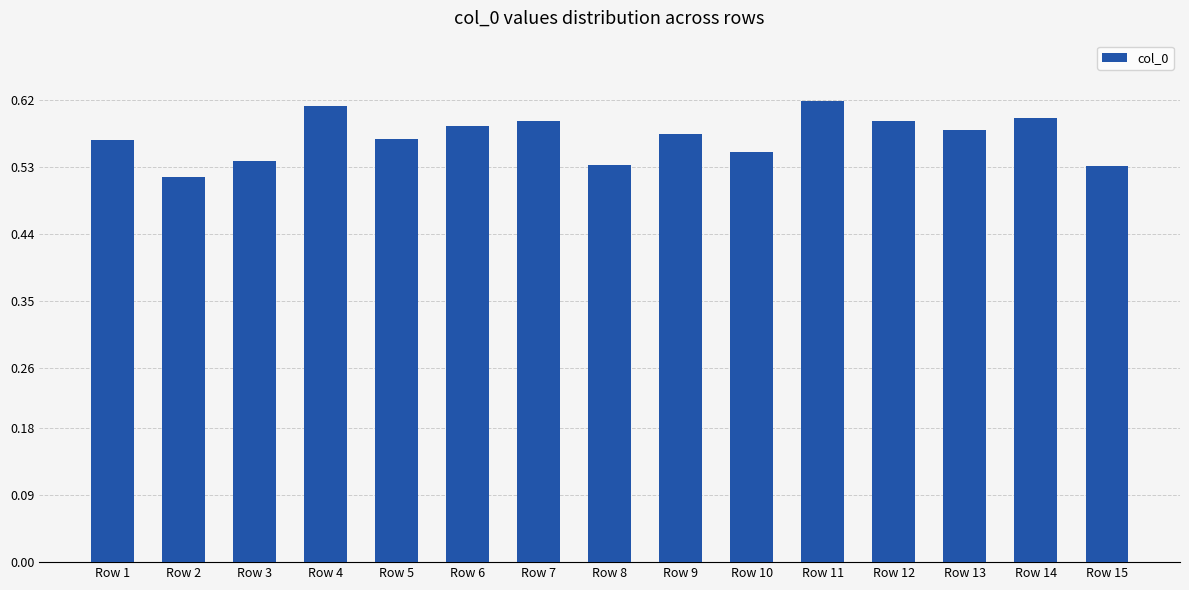

True or false: the data shows 0.9 at Row 8.

False